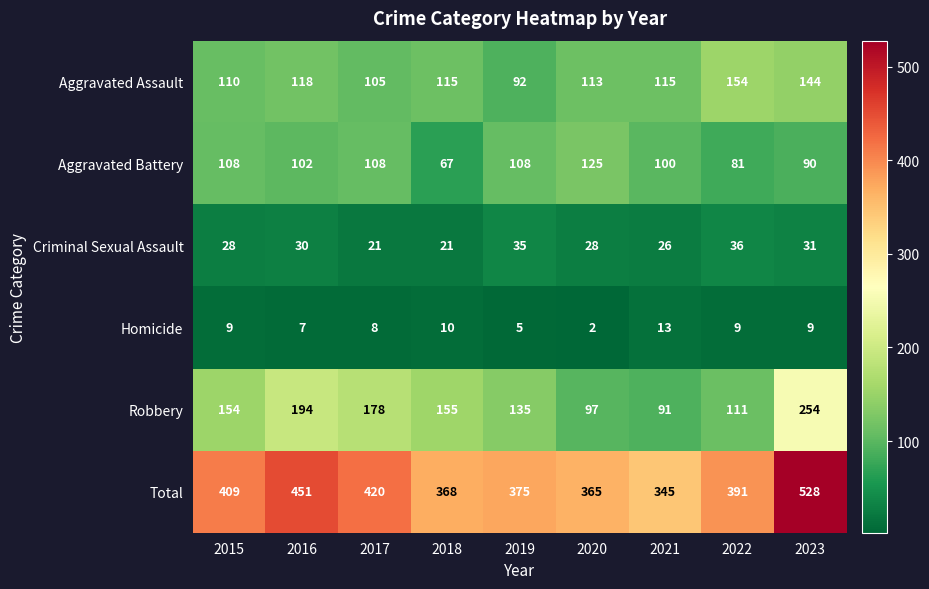

Where is Aggravated Battery nearest to the value 96?

2021